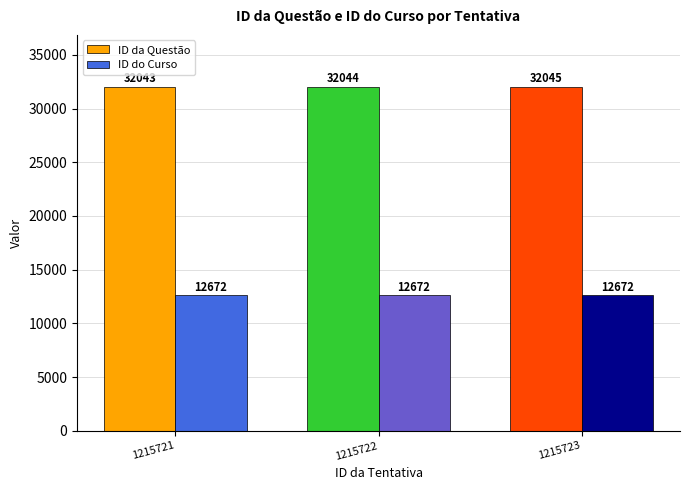

What are all the series names shown in the legend?

ID da Questão, ID do Curso